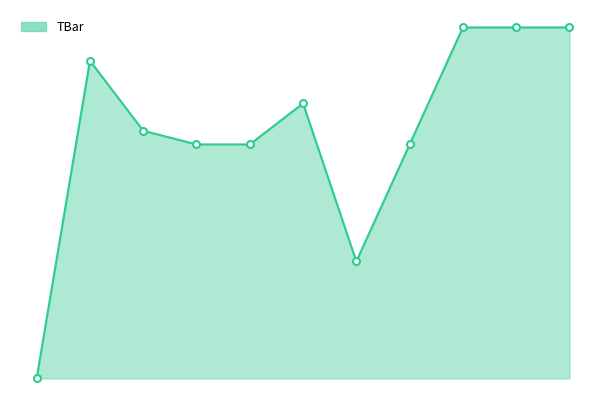

Does the chart display data point markers on the line(s)?

No